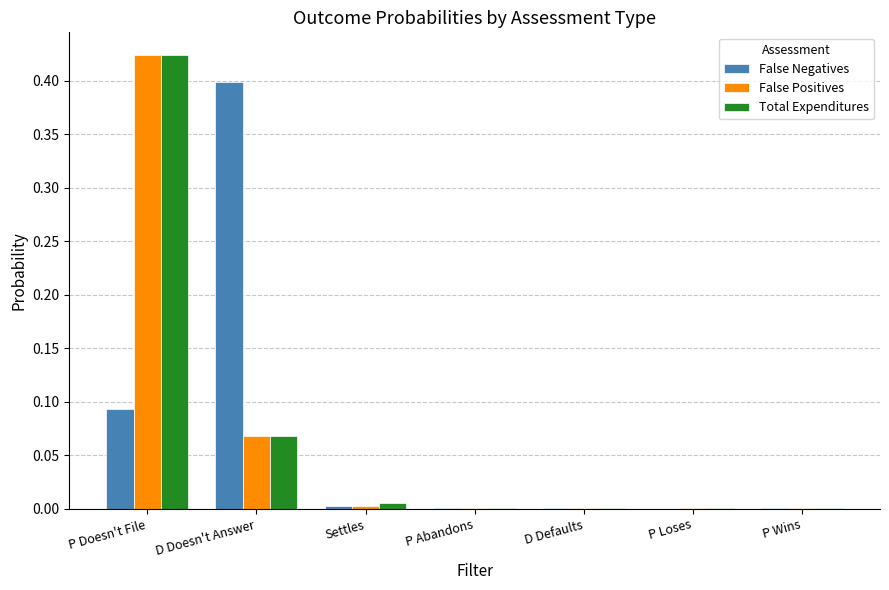

Is the value of False Positives at Settles greater than the value of Total Expenditures at P Doesn't File?

No